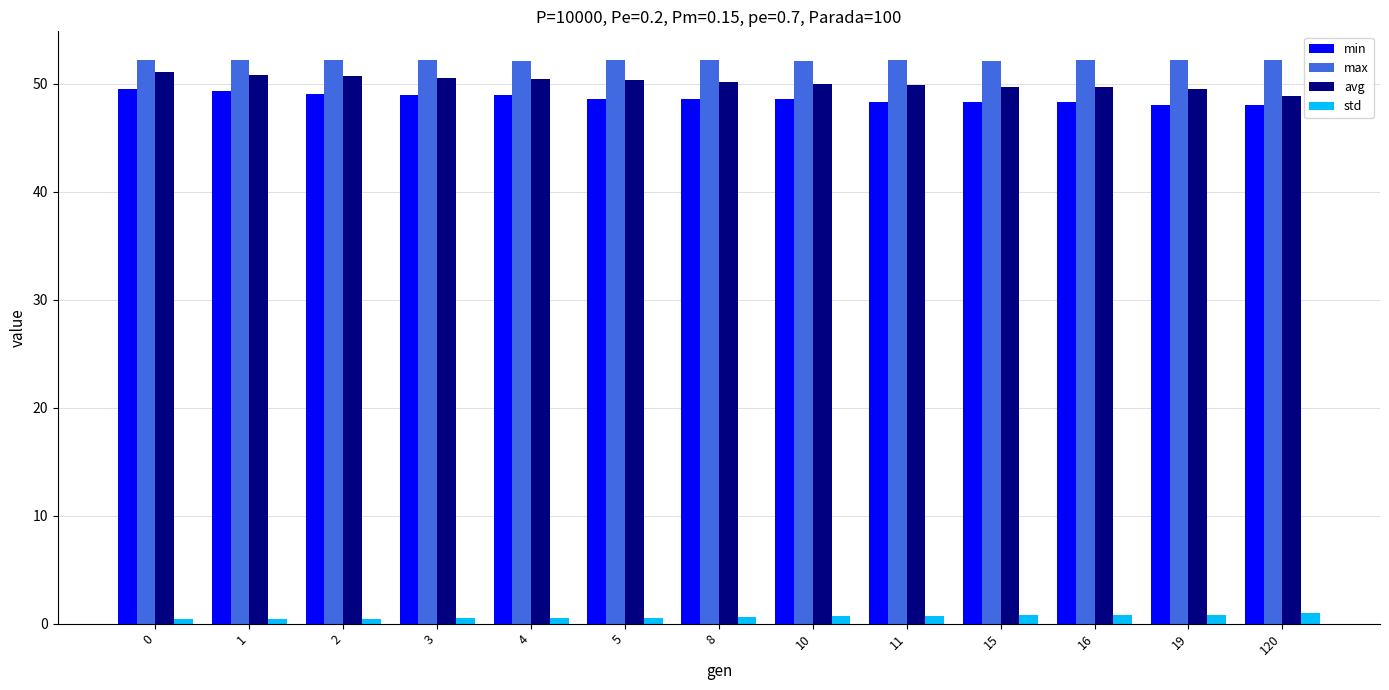

Is the value of min at 5 greater than the value of max at 0?

No